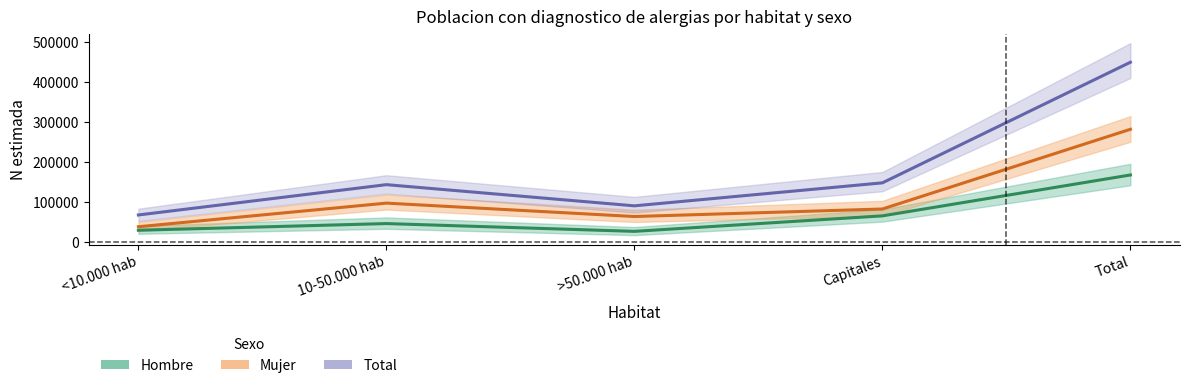

What is the label of the 3rd point from the right?

>50.000 hab